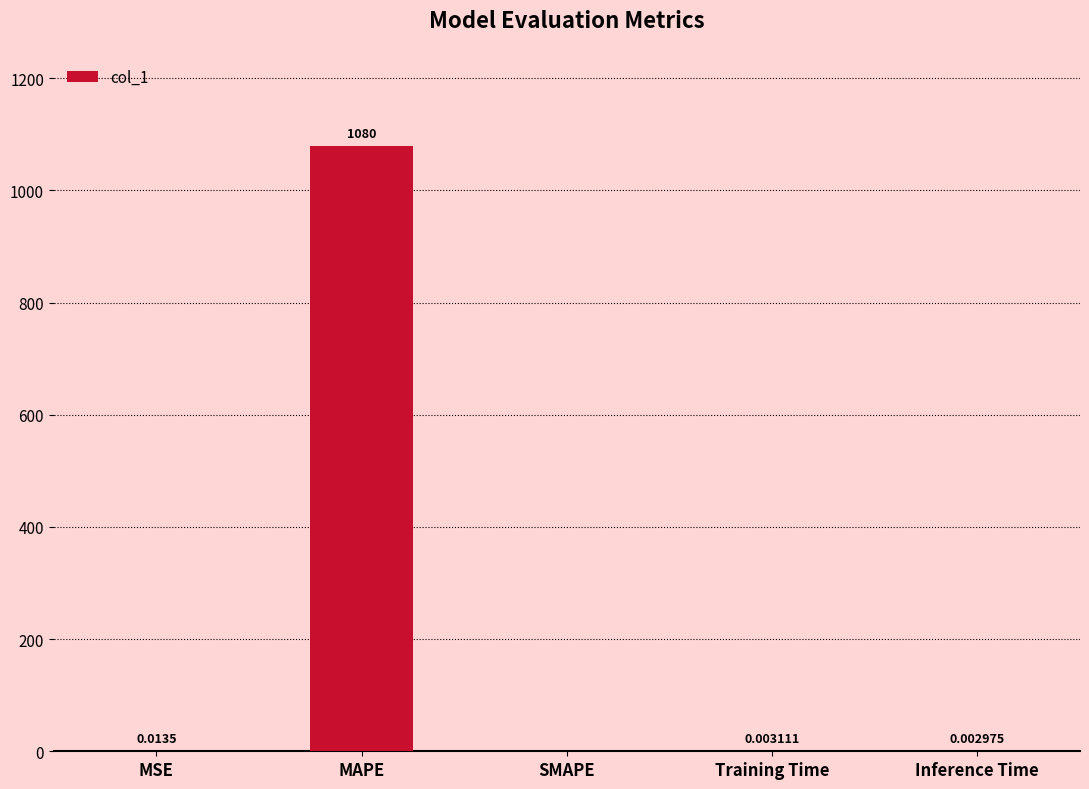

Which label corresponds to the largest value in the chart?

MAPE